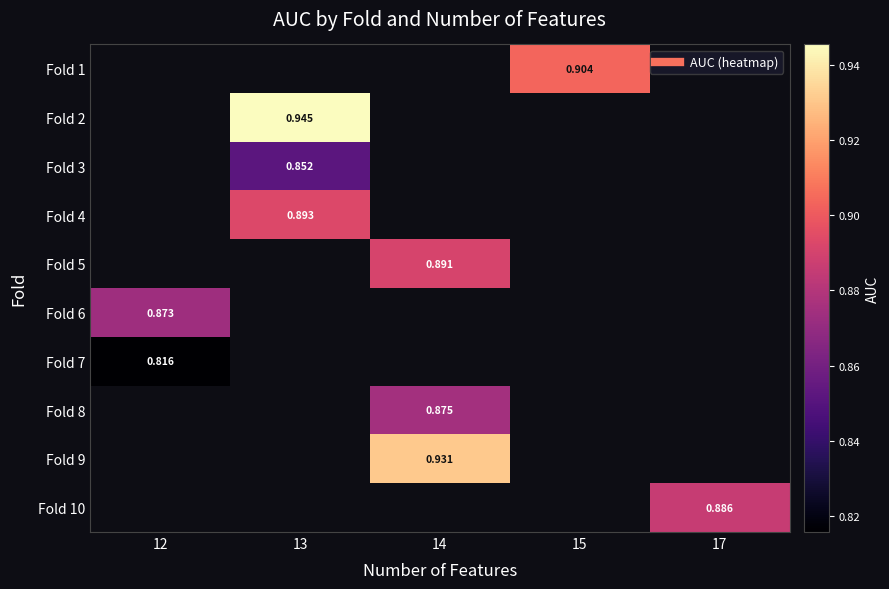

What is the smallest value displayed?

0.8